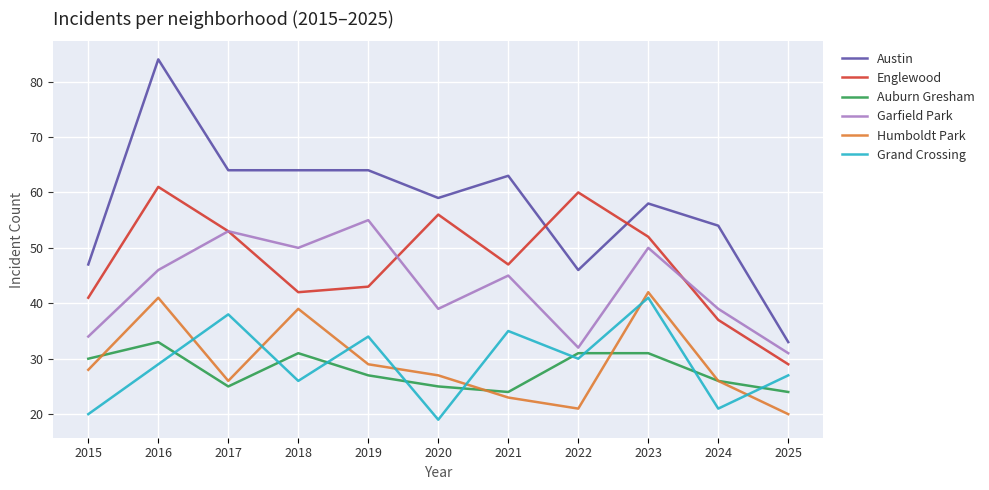

Which series has the largest total across all categories?

Austin